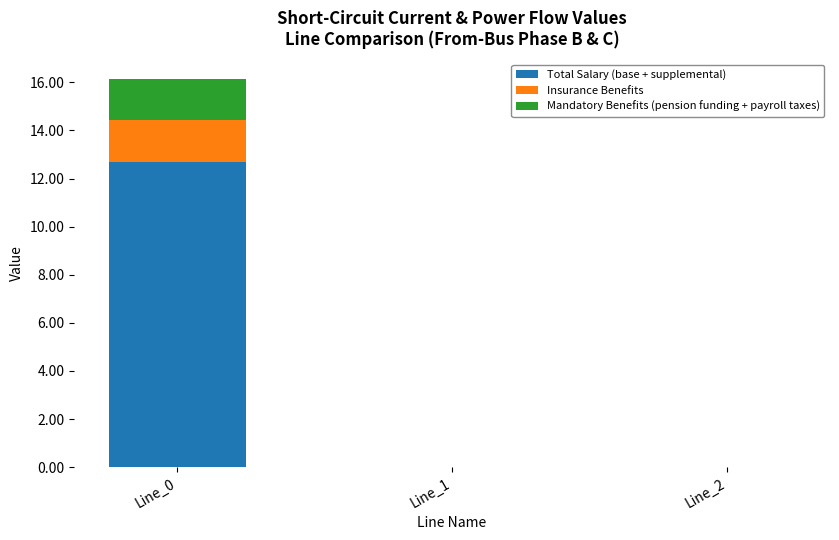

Does the chart contain stacked bars?

Yes